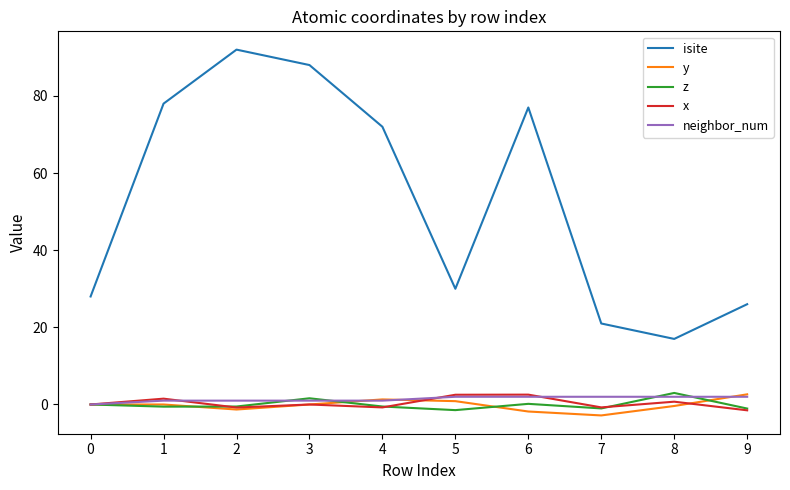

Which series has the largest range (max minus min)?

isite